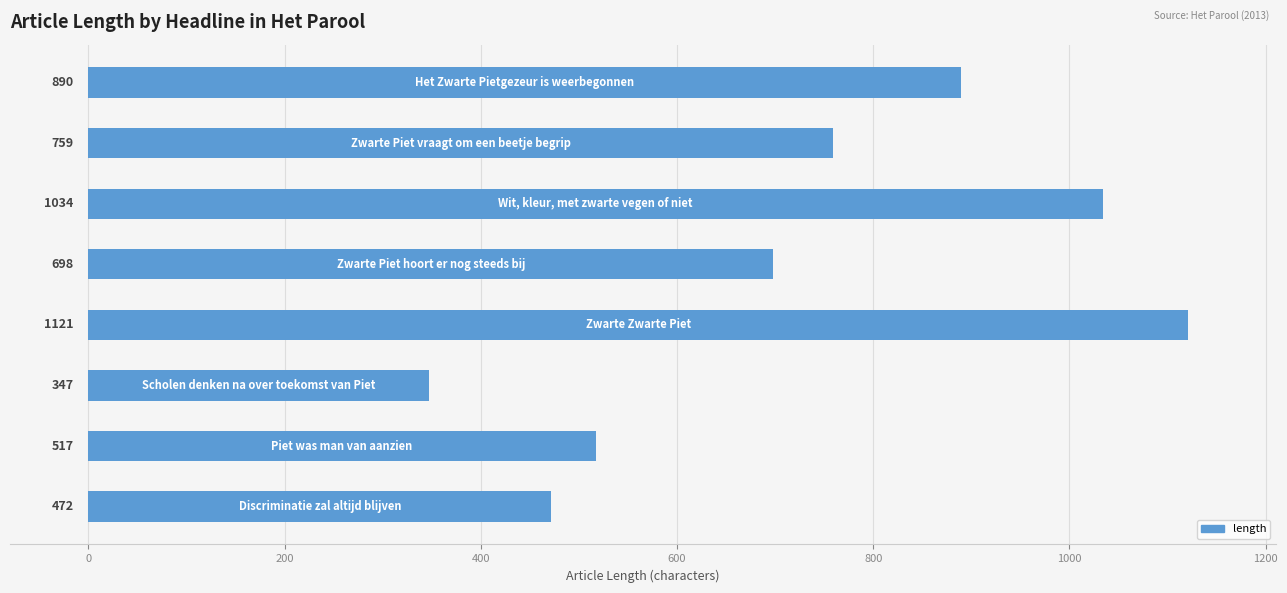

Reading bottom to top, what are all the values shown in this chart?

472	517	347	1121	698	1034	759	890